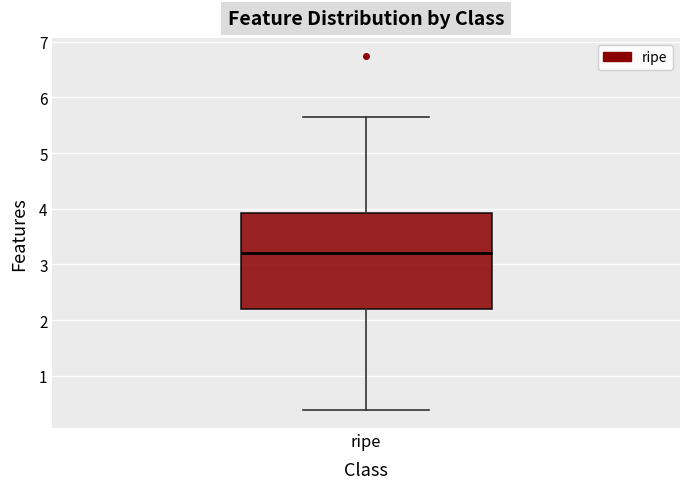

Read this box plot against the y-axis: the position of the median line, the range covered by the box, and the ends of both whiskers. The values are not printed on the chart, so give them approximately, as read against the axis.

median 3.2, box 2.2 to 3.9, whiskers 0.4 to 5.7